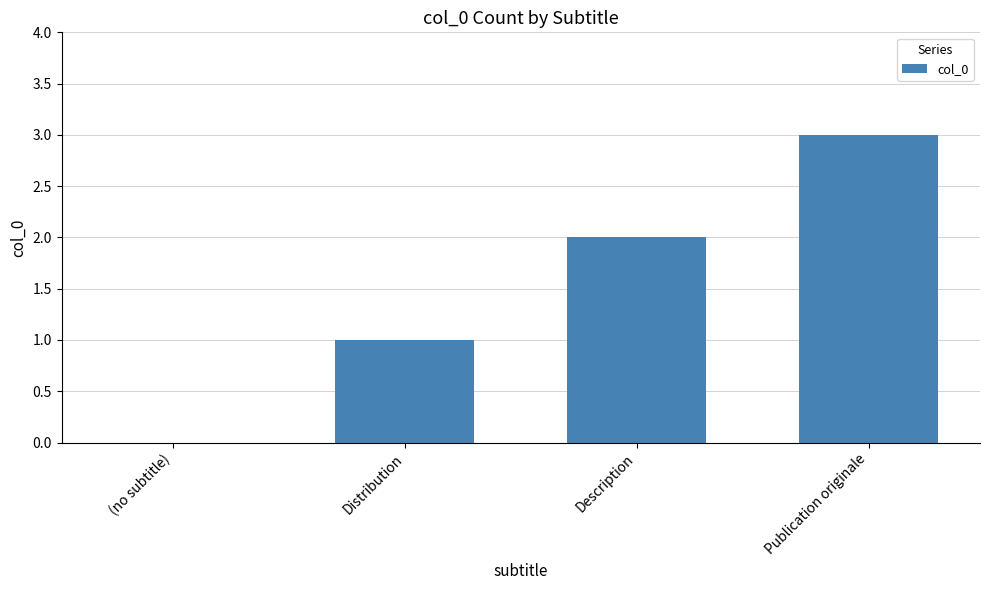

What is the sum of all values?

6